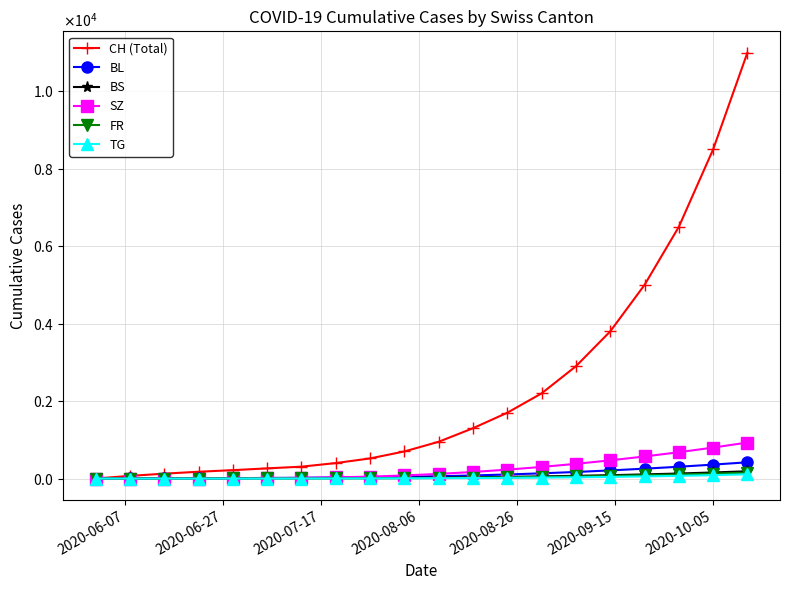

Is this an area chart (filled region under the line)?

No